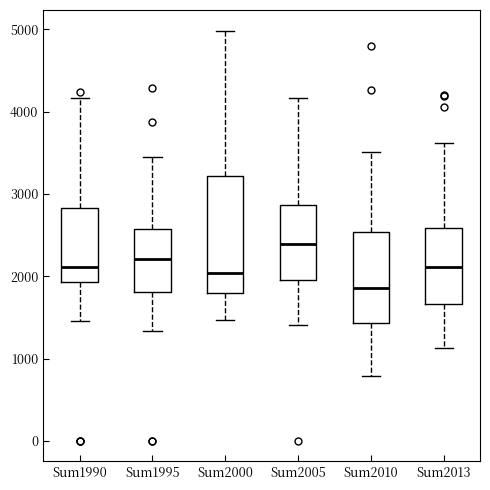

Reading left to right, read every box against the y-axis: the position of its median line, the range the box covers, and the ends of its whiskers. The values are not printed on the chart, so give them approximately, as read against the axis.

Sum1990: median 2100, box 1900 to 2800, whiskers 1500 to 4200
Sum1995: median 2200, box 1800 to 2600, whiskers 1300 to 3500
Sum2000: median 2000, box 1800 to 3200, whiskers 1500 to 5000
Sum2005: median 2400, box 2000 to 2900, whiskers 1400 to 4200
Sum2010: median 1900, box 1400 to 2500, whiskers 800 to 3500
Sum2013: median 2100, box 1700 to 2600, whiskers 1100 to 3600